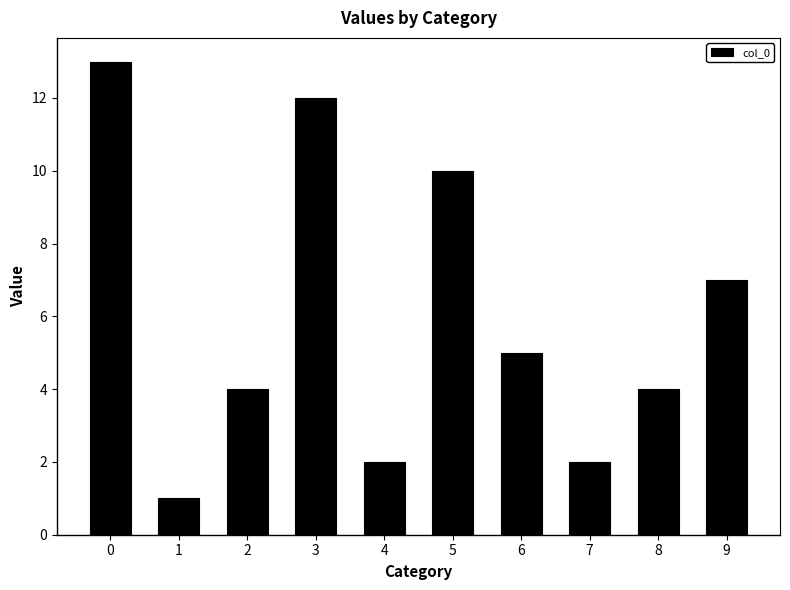

How many series are shown in this chart?

1